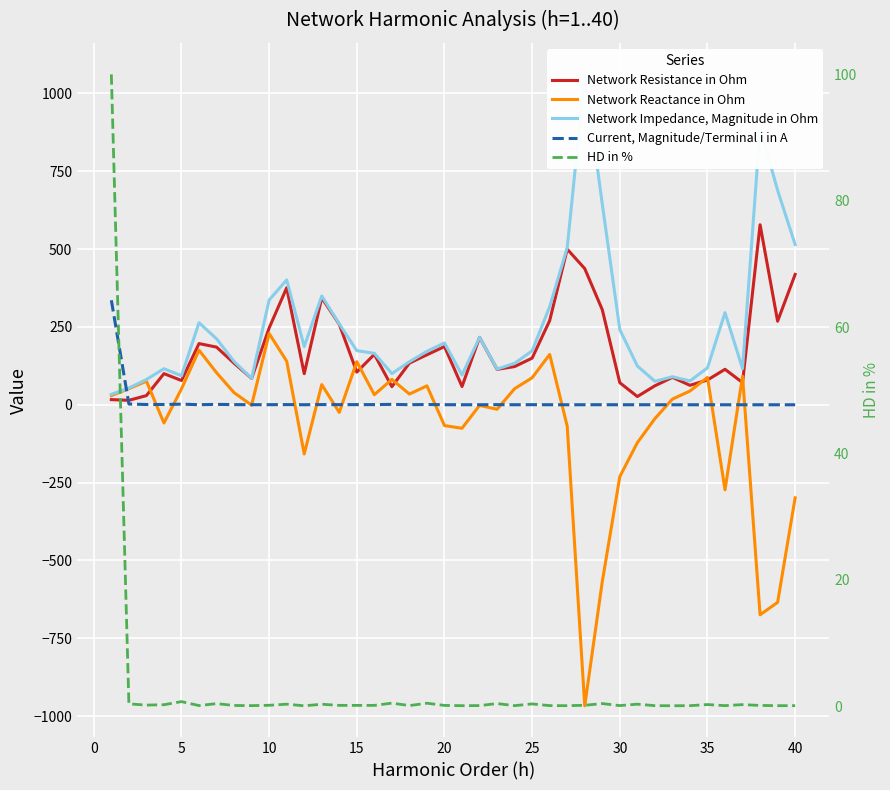

List the series in order of their peak value, lowest first.

HD in %, Network Reactance in Ohm, Current, Magnitude/Terminal i in A, Network Resistance in Ohm, Network Impedance, Magnitude in Ohm